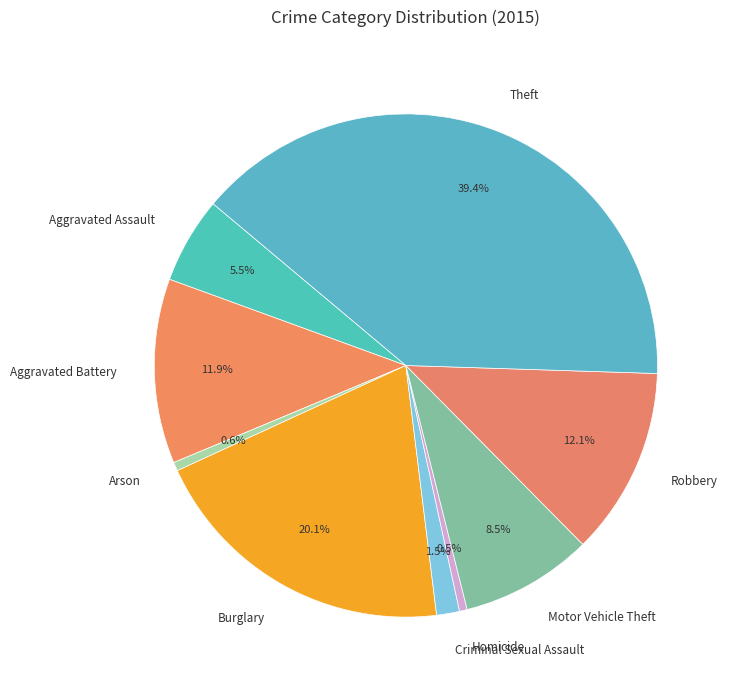

Combined, what portion of the pie is Criminal Sexual Assault and Motor Vehicle Theft?

10.0%